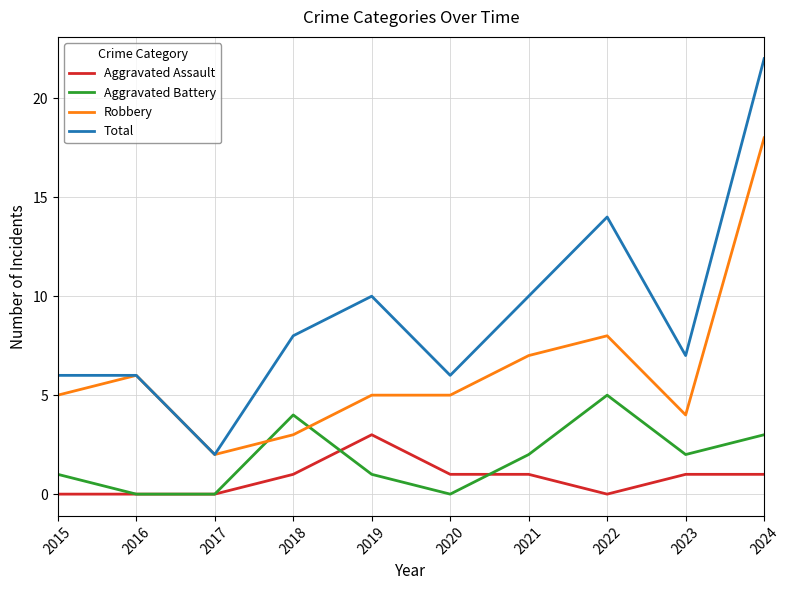

Which series has the largest total across all categories?

Total